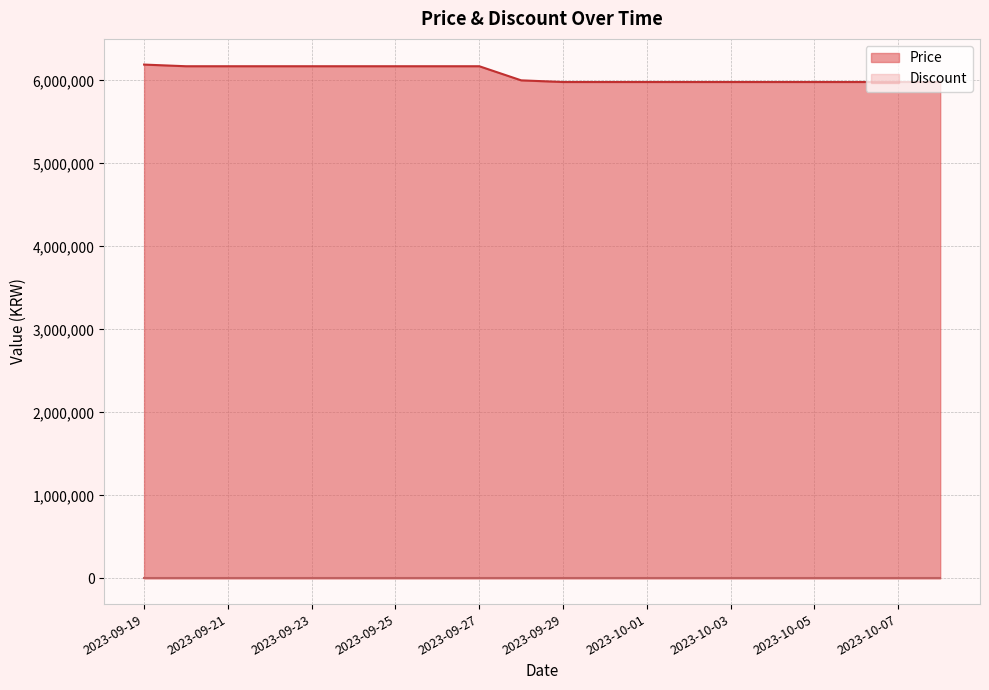

Rank the categories by value from highest to lowest.

2023-09-19, 2023-09-20, 2023-09-21, 2023-09-22, 2023-09-23, 2023-09-24, 2023-09-25, 2023-09-26, 2023-09-27, 2023-09-28, 2023-09-29, 2023-09-30, 2023-10-01, 2023-10-02, 2023-10-03, 2023-10-04, 2023-10-05, 2023-10-06, 2023-10-07, 2023-10-08